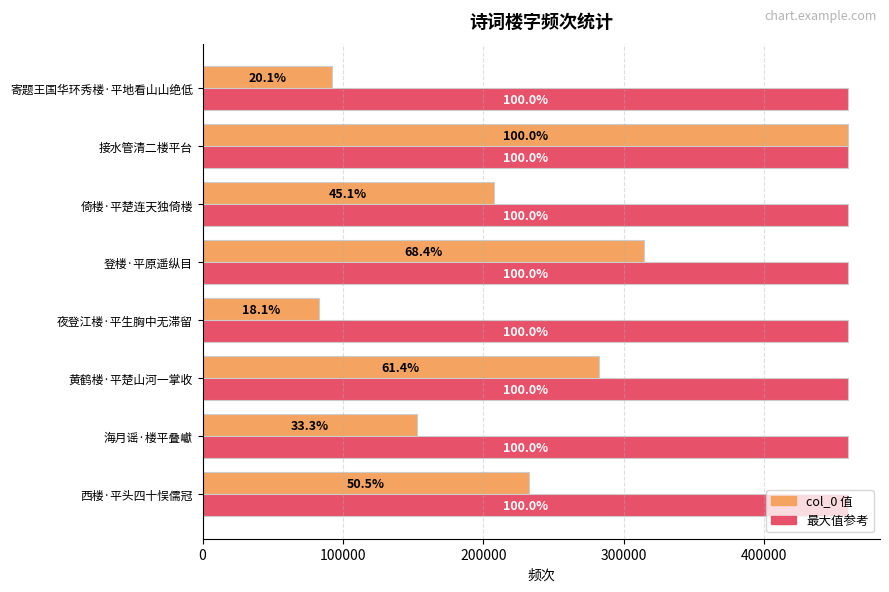

Is it true that col_0 equals 92139.0 at 寄题王国华环秀楼·平地看山山绝低?

True